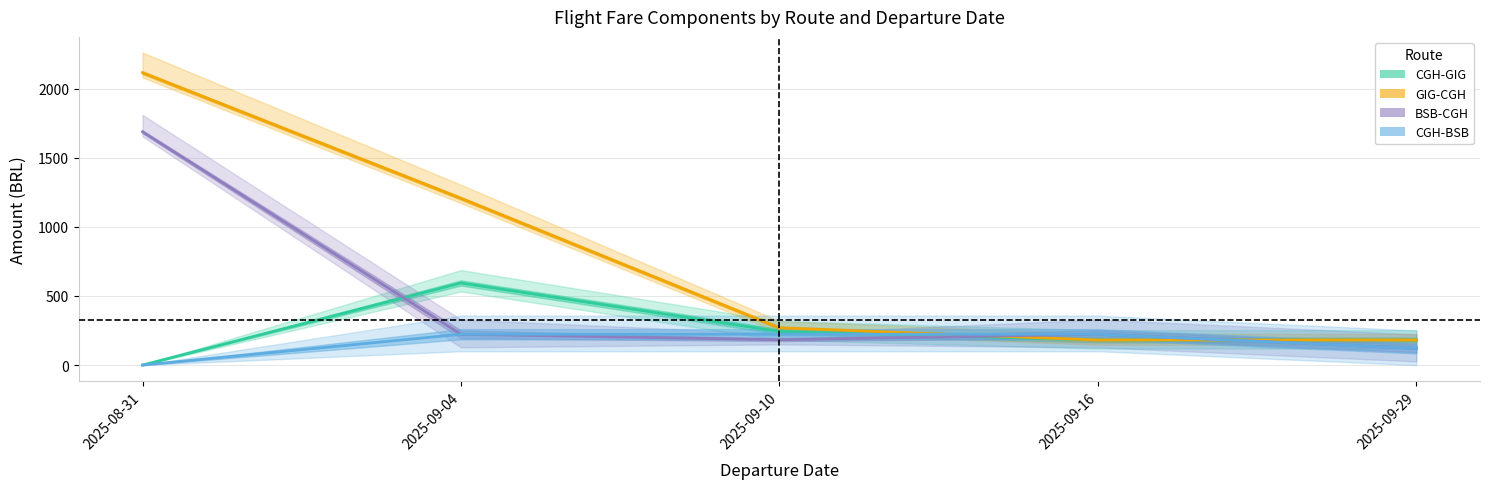

How many categories are shown in the chart?

5